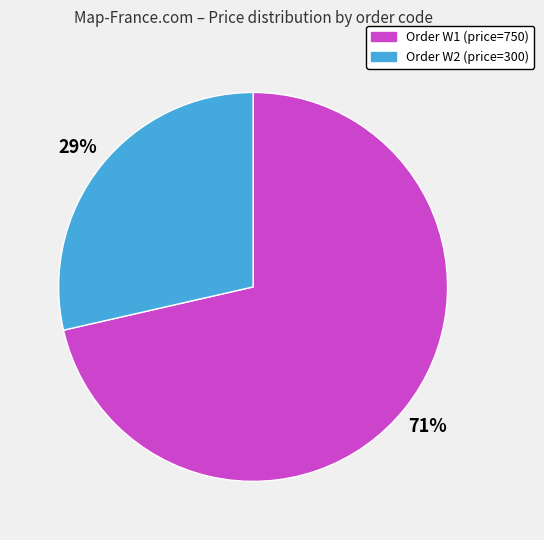

To the nearest percent, what is the average slice percentage?

50%